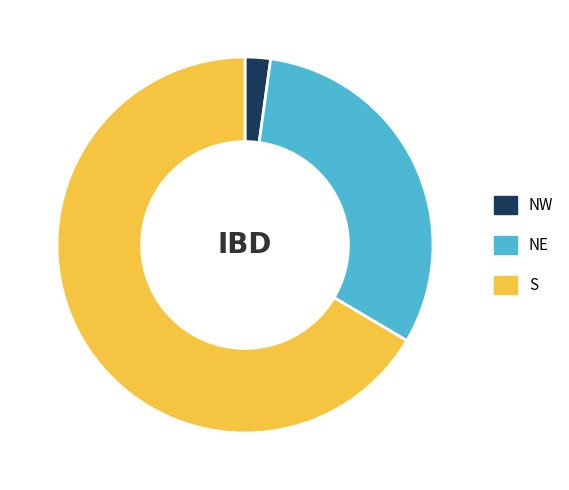

True or false: NE accounts for 24% of the total.

False